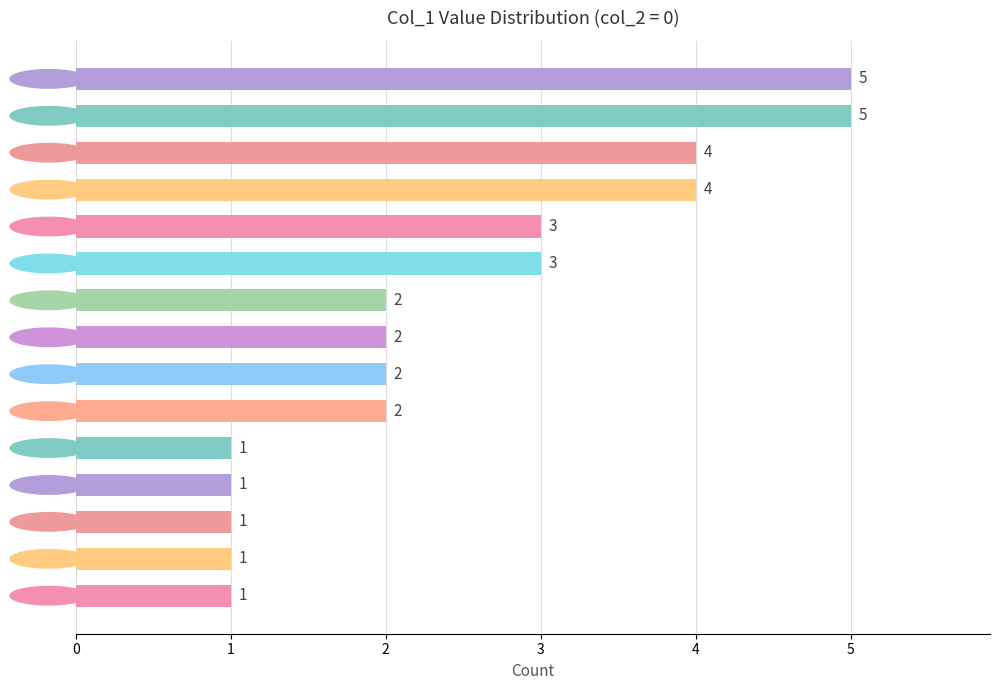

The value at 23 is 3. True or false?

True